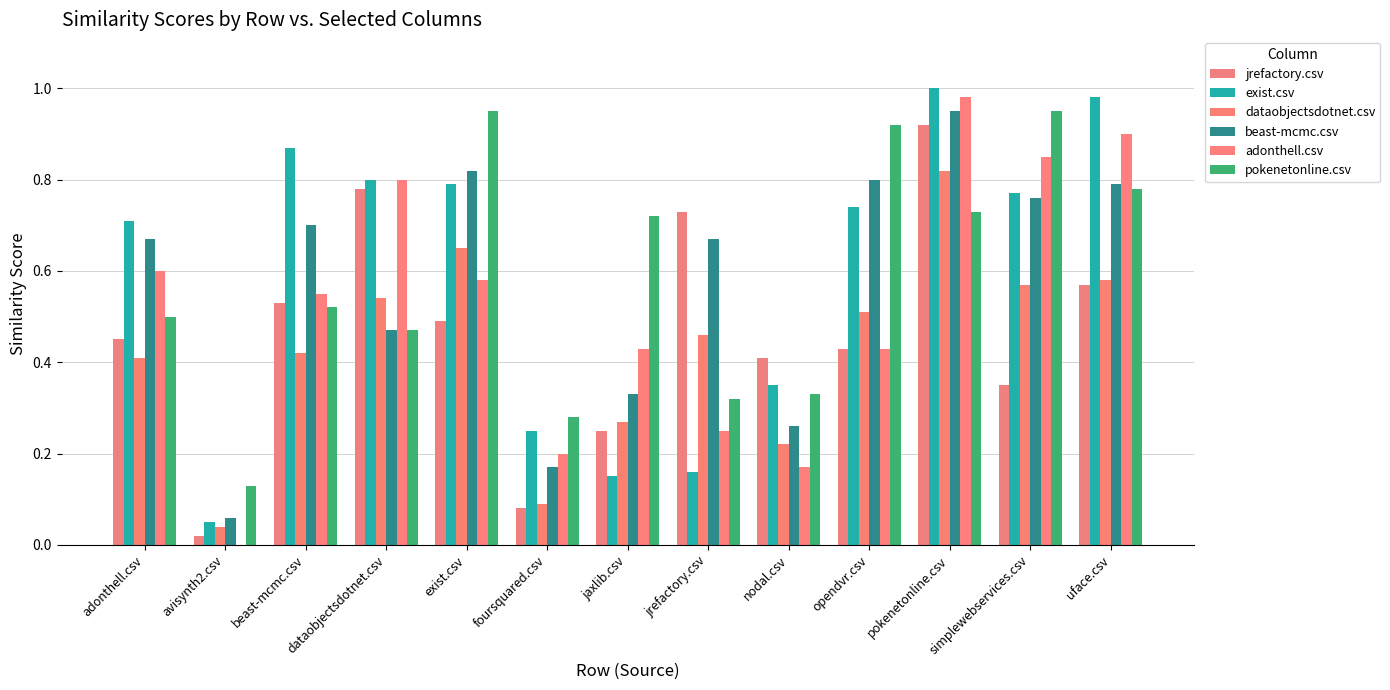

Are the bars grouped side by side (vs. stacked)?

Yes